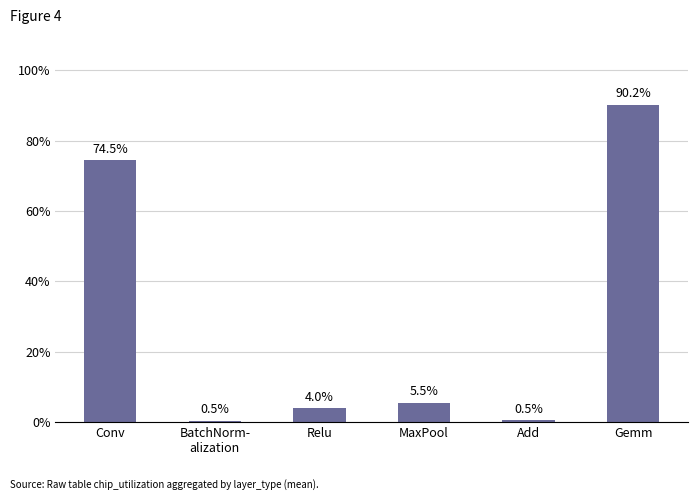

At which label is the value closest to 45?

Conv